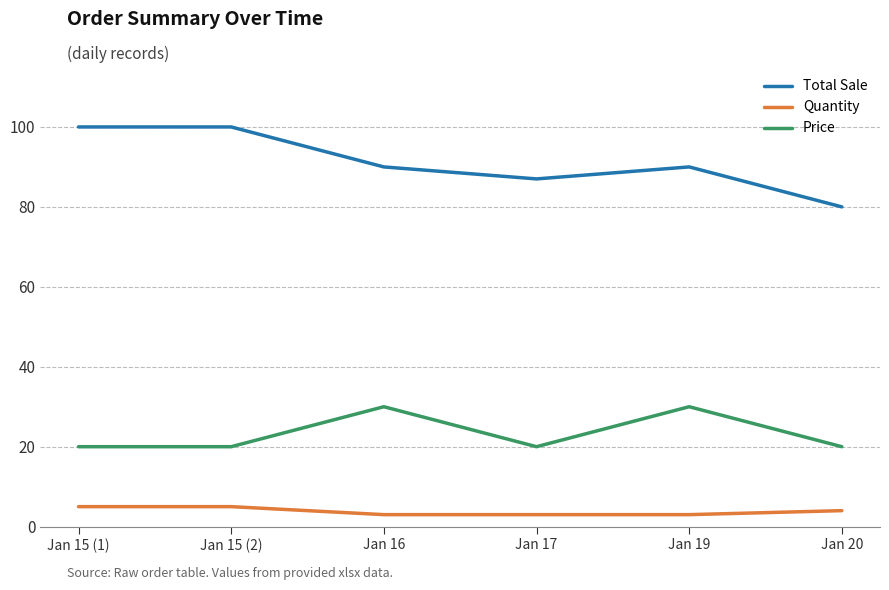

What is the smallest value displayed?

3